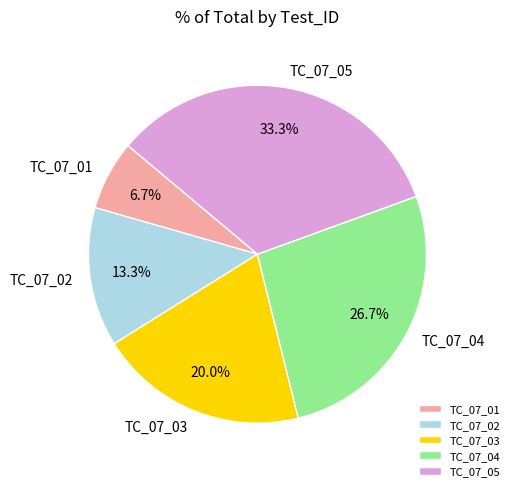

How many slices are in this pie chart?

5